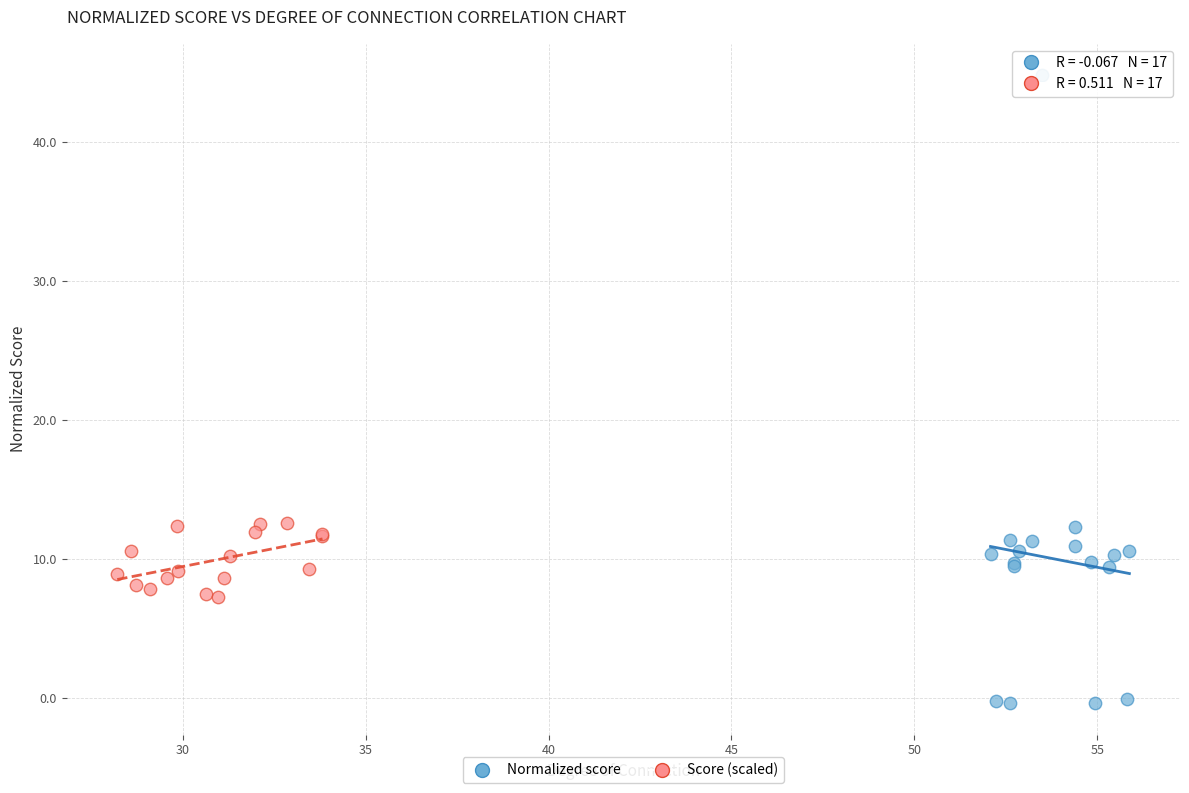

Which series reaches the minimum Y coordinate?

Normalized score